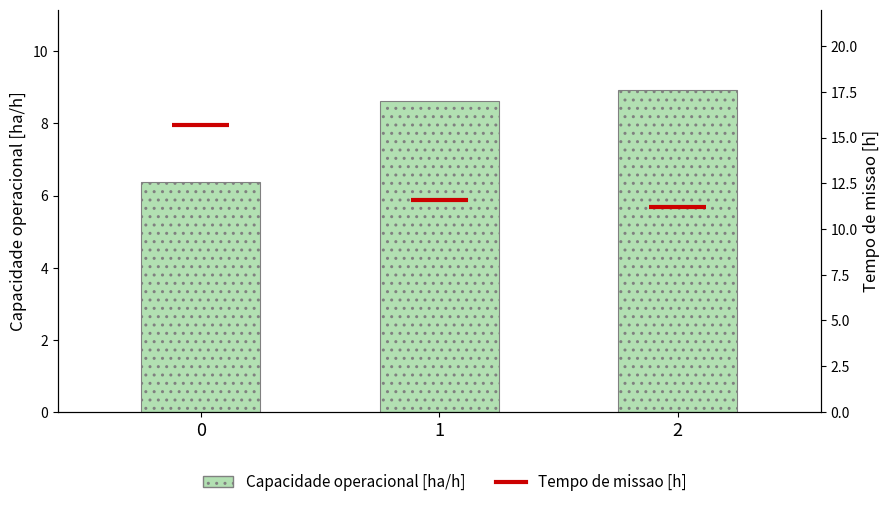

Are the bars grouped side by side (vs. stacked)?

No